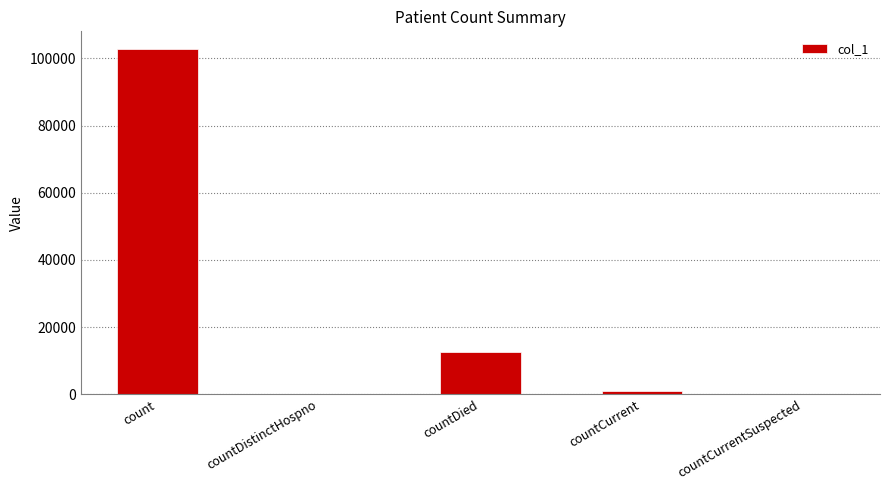

What is the change in value from countDistinctHospno to countCurrent?

+1095